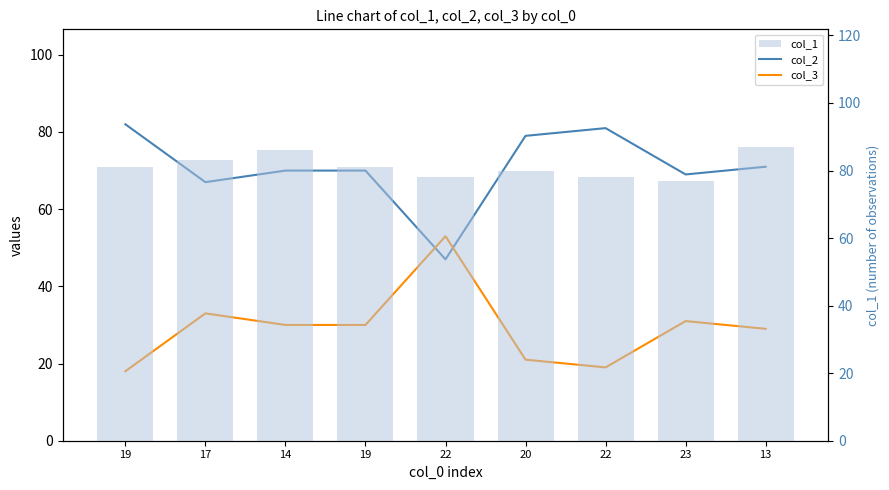

What is the highest value of the col_3 series?

53